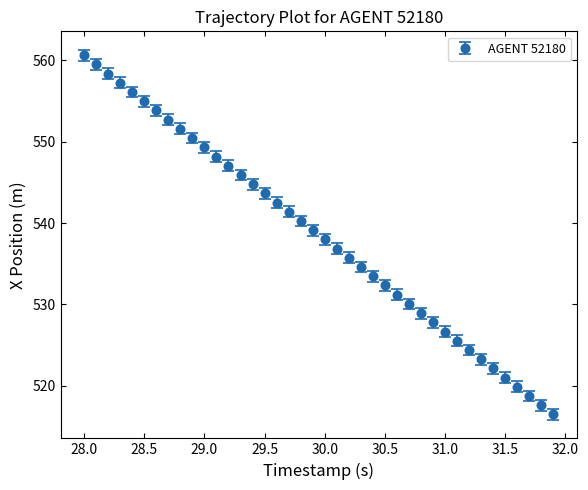

What is the value of the 28th point from the left?

530.1